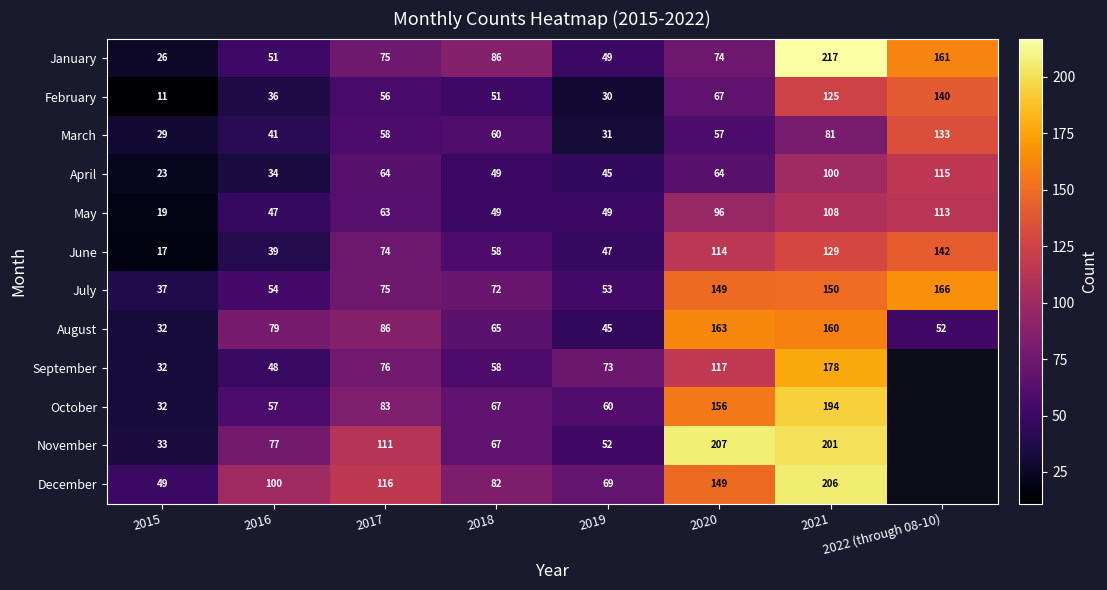

What is the difference between the November values at 2015 and 2016?

44